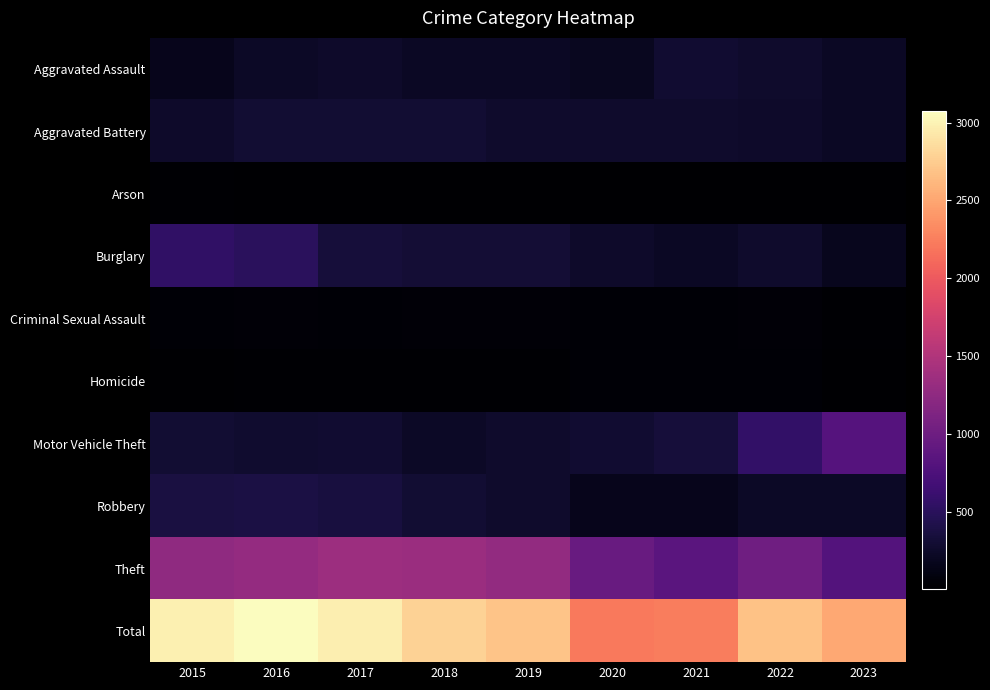

At which category does the chart reach its peak across all series?

2016